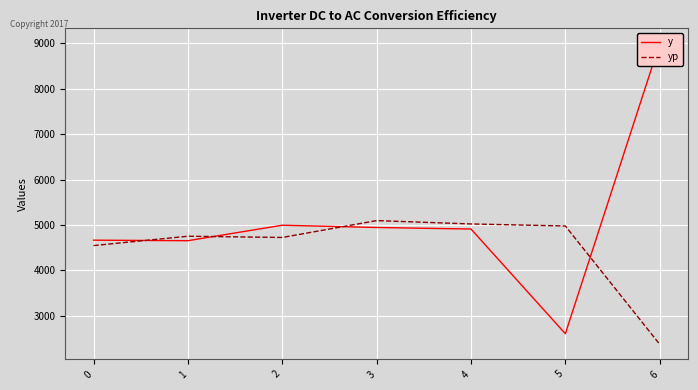

Where is the first local maximum for yp?

1